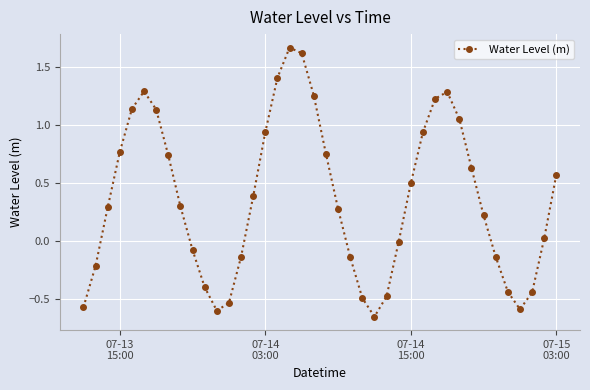

What is the sum of all values?

14.5